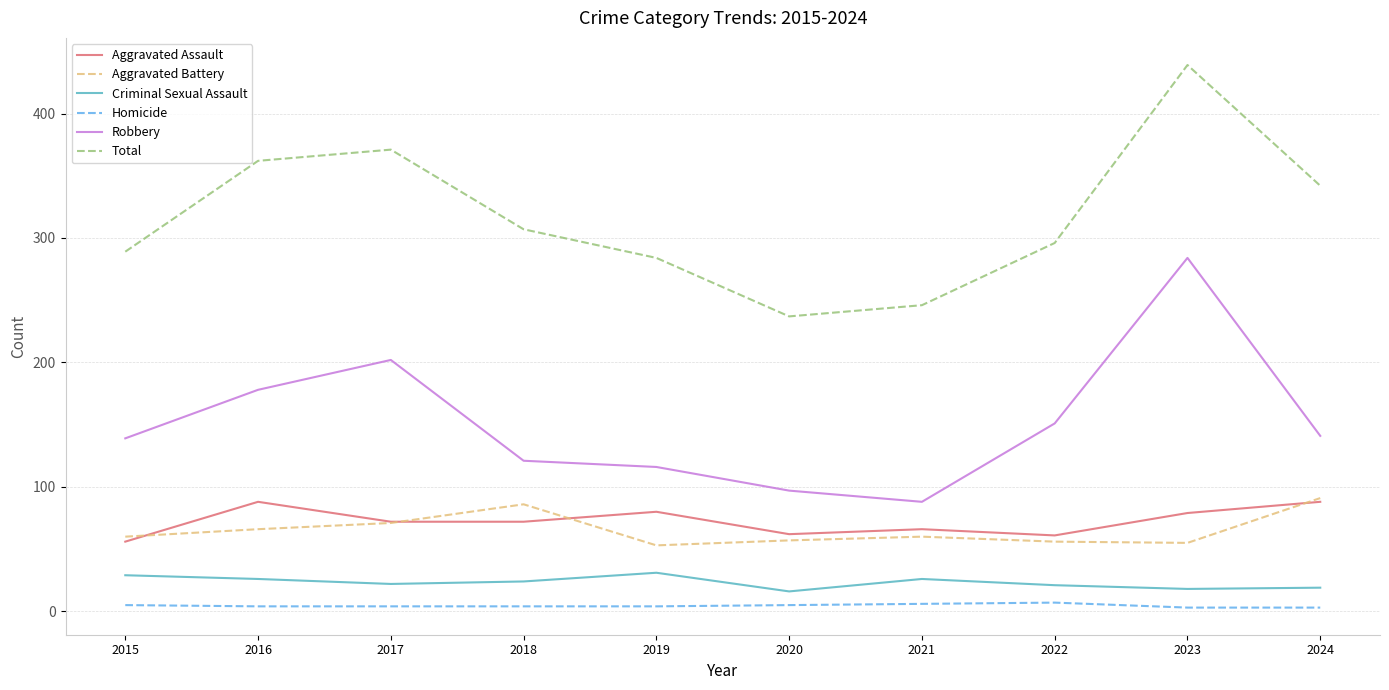

The Aggravated Assault series shows 56 at 2015. True or false?

True